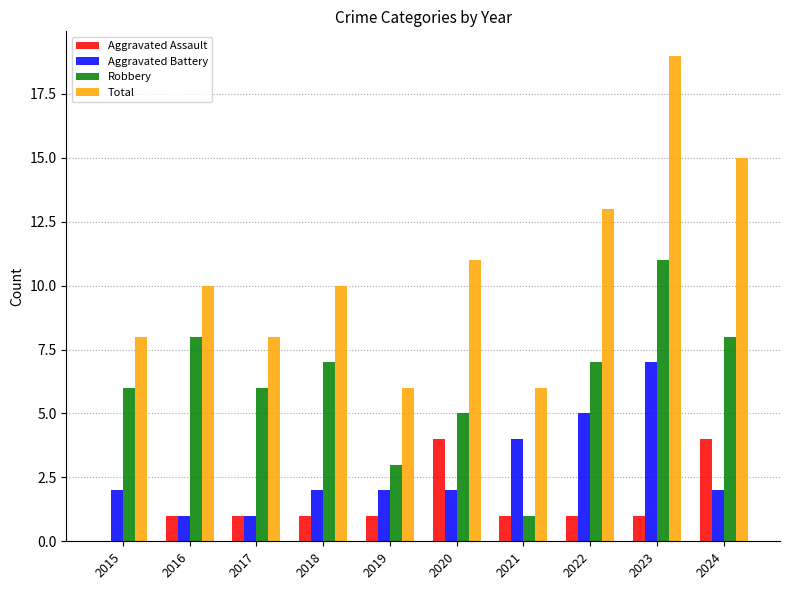

Which series has the largest total across all categories?

Total